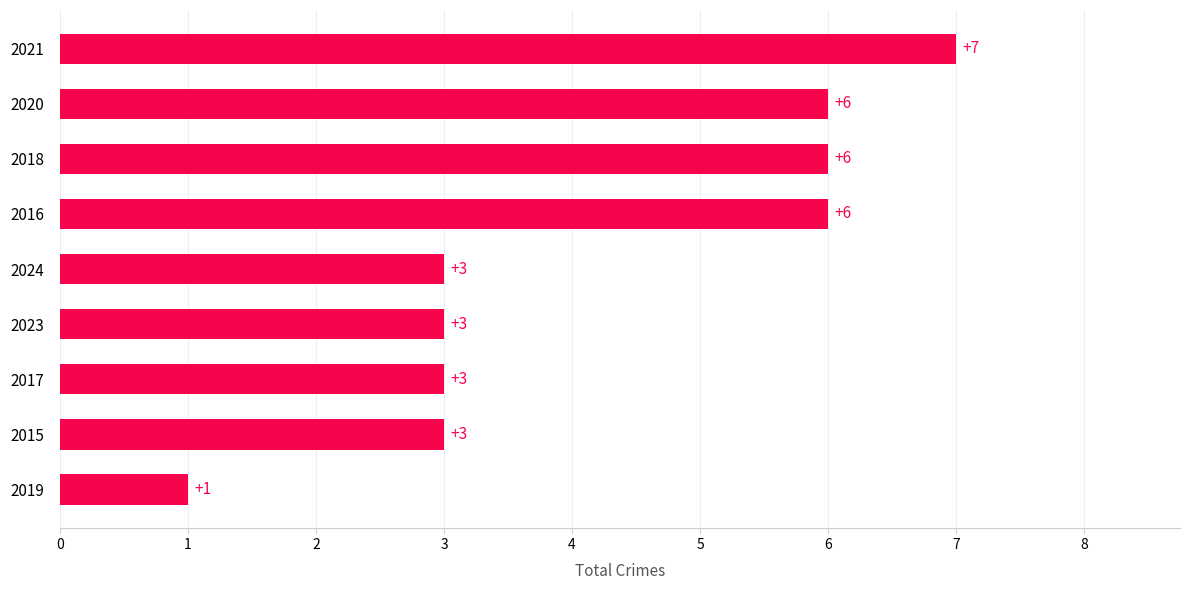

How many values are between 3 and 6?

7